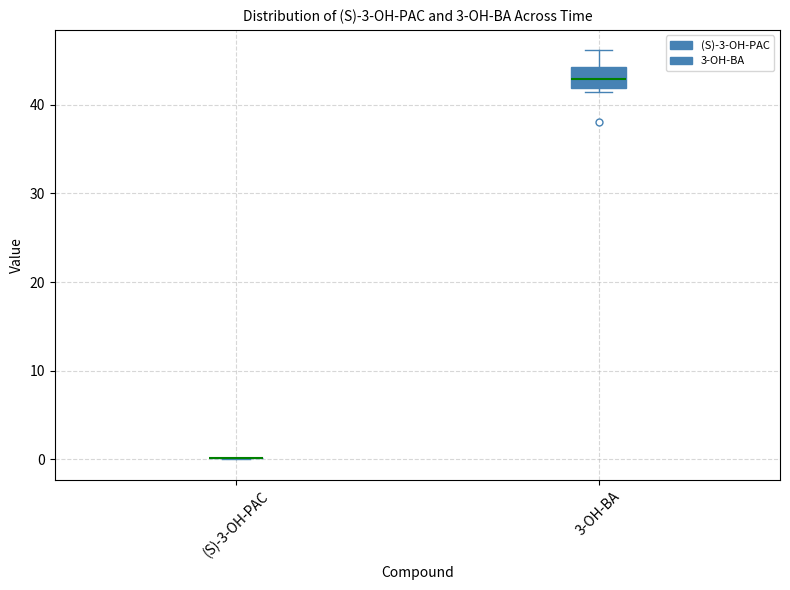

Where does the median line of the box for 3-OH-BA sit on the y-axis? The values are not printed on the chart, so give them approximately, as read against the axis.

43